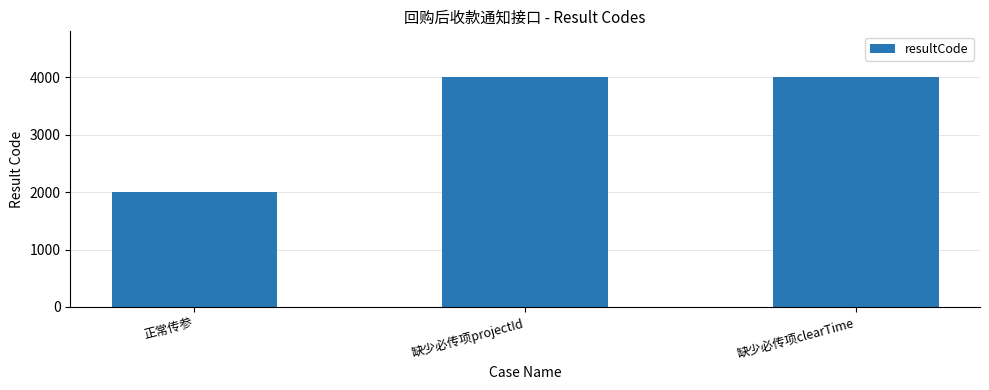

True or false: the data shows 1083 at 缺少必传项clearTime.

False